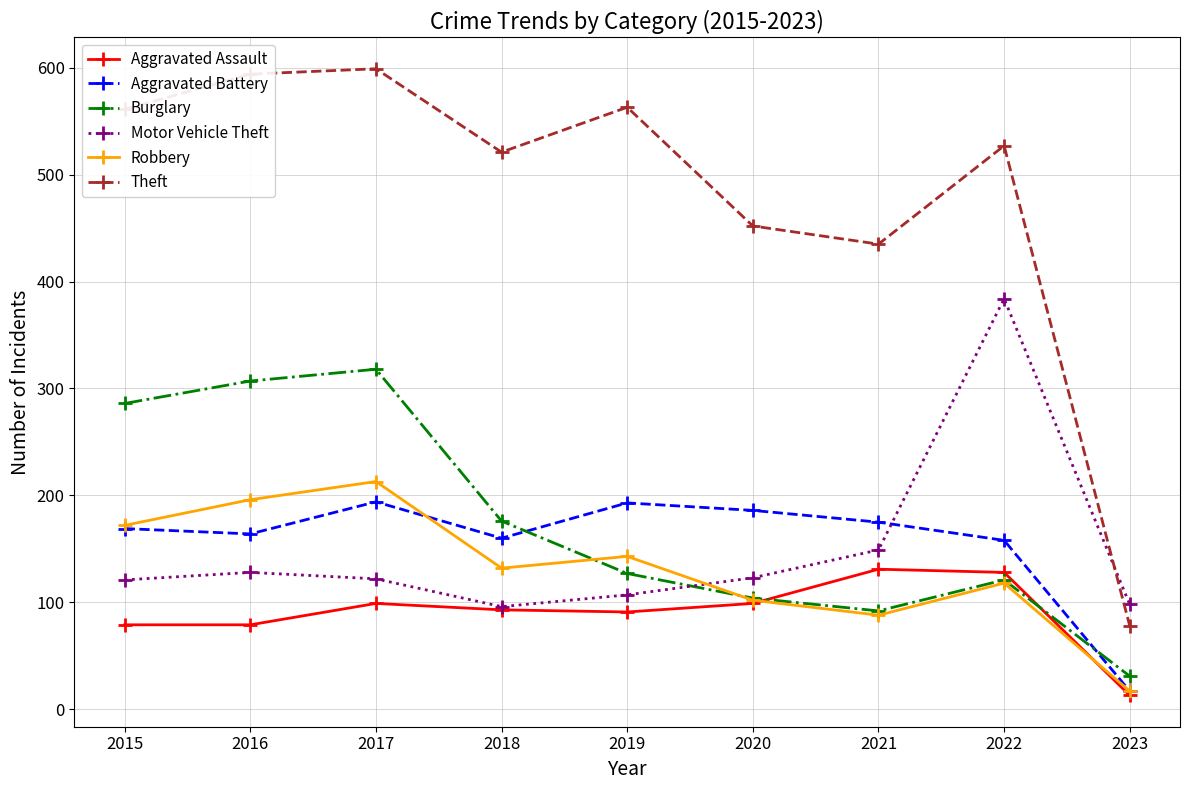

What is the average value of the Aggravated Battery series?

157